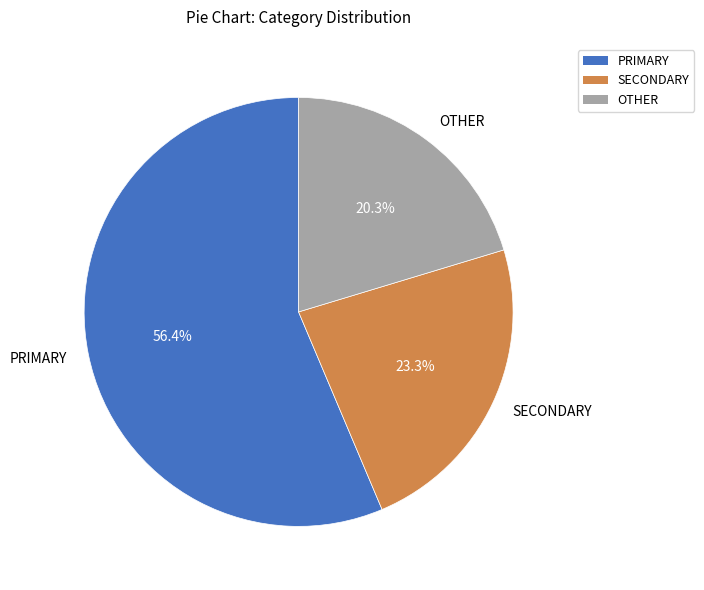

Is there any slice that represents more than half of the pie?

Yes